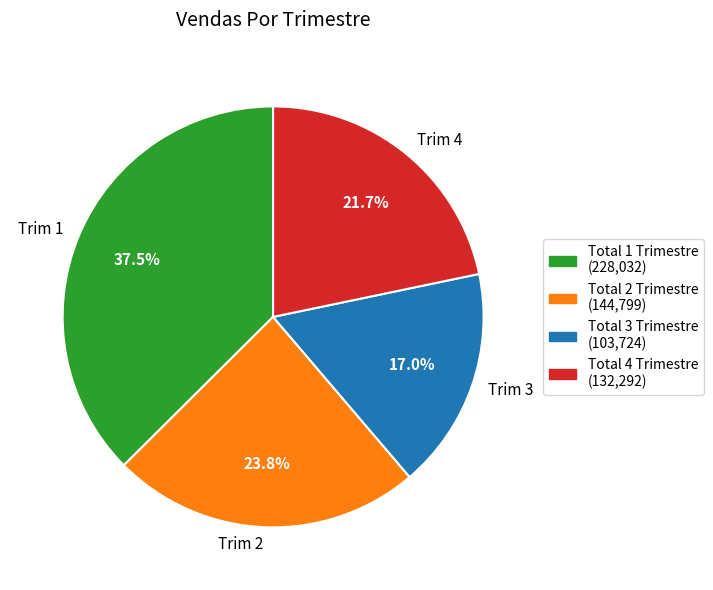

Rank the categories by value from highest to lowest.

Trim 1, Trim 2, Trim 4, Trim 3